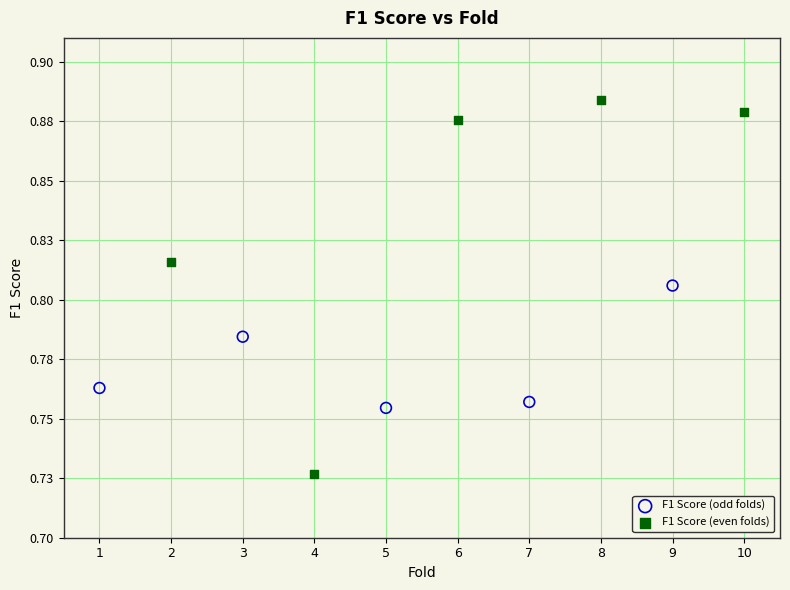

What are all the series names shown in the legend?

F1 Score (odd folds), F1 Score (even folds)